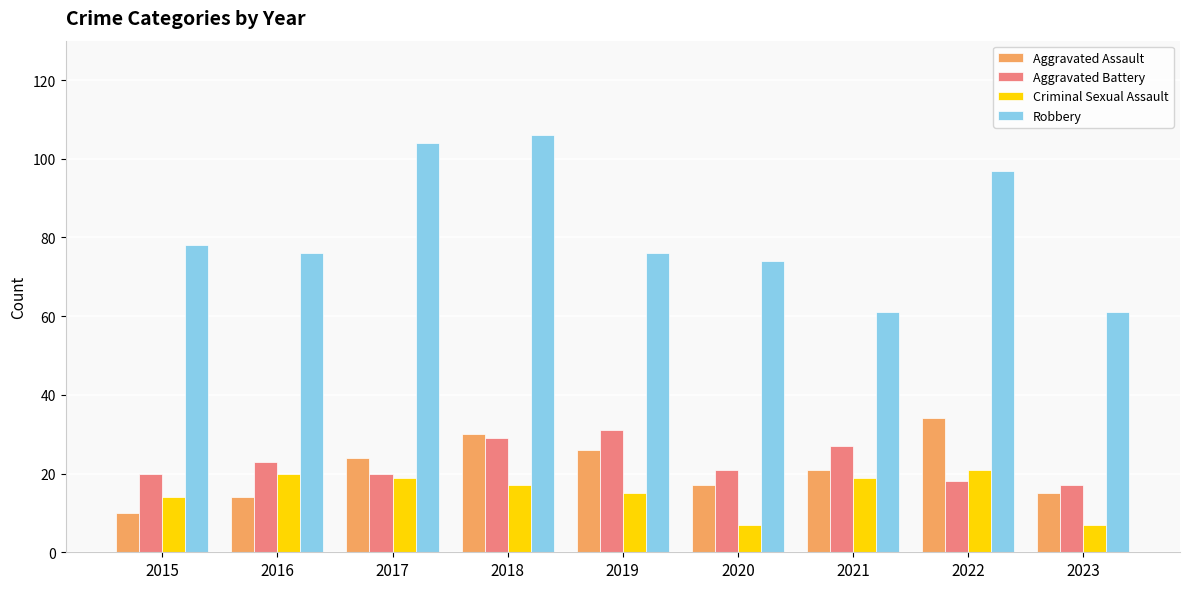

Reading left to right, what are all the values shown in this chart?

Aggravated Assault: 10	14	24	30	26	17	21	34	15
Aggravated Battery: 20	23	20	29	31	21	27	18	17
Criminal Sexual Assault: 14	20	19	17	15	7	19	21	7
Robbery: 78	76	104	106	76	74	61	97	61